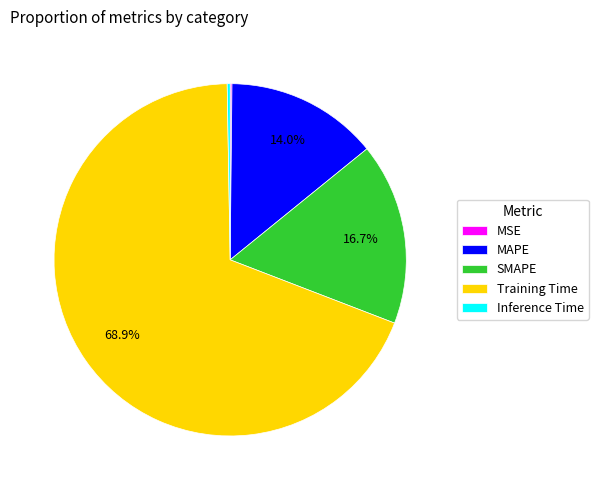

What percentage is NOT represented by SMAPE?

83.3%